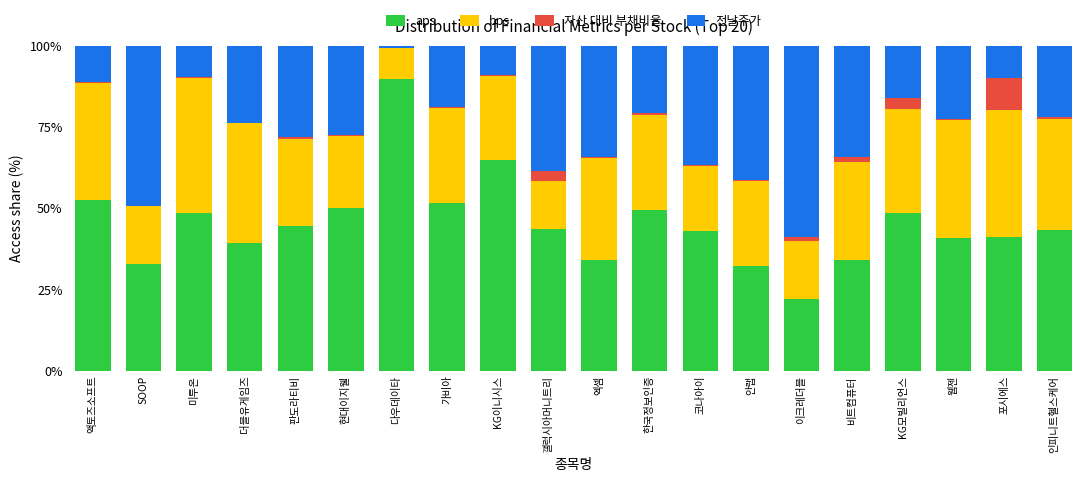

What is the maximum value for aps?

89.8